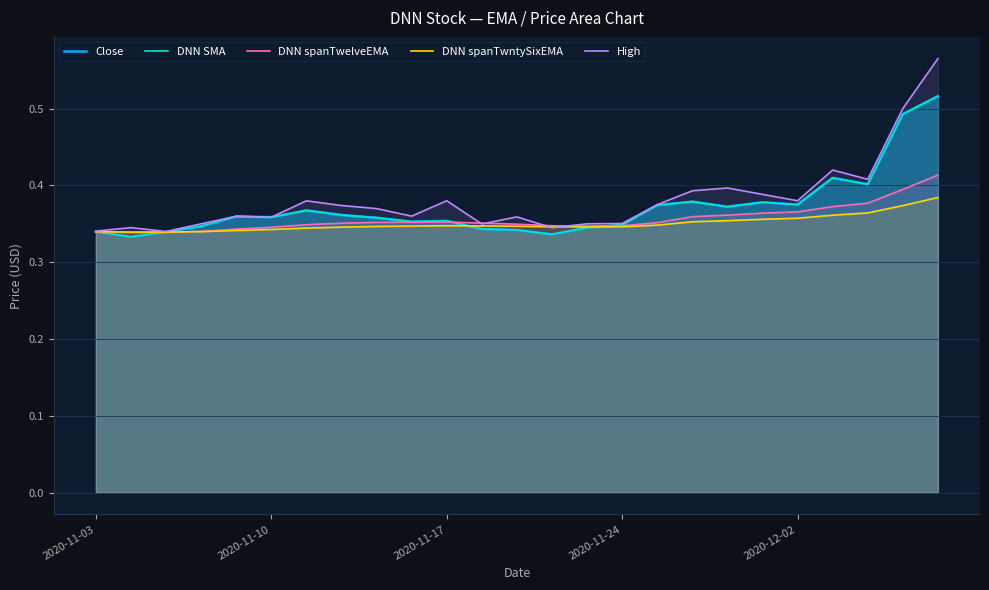

True or false: High has more than 0 interior local peaks.

True